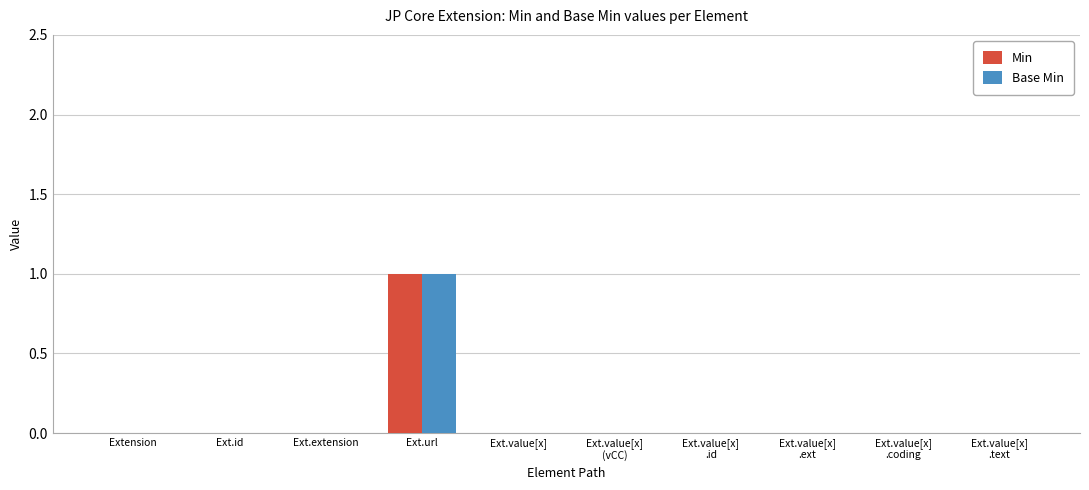

At which label does Base Min reach its peak?

Ext.url